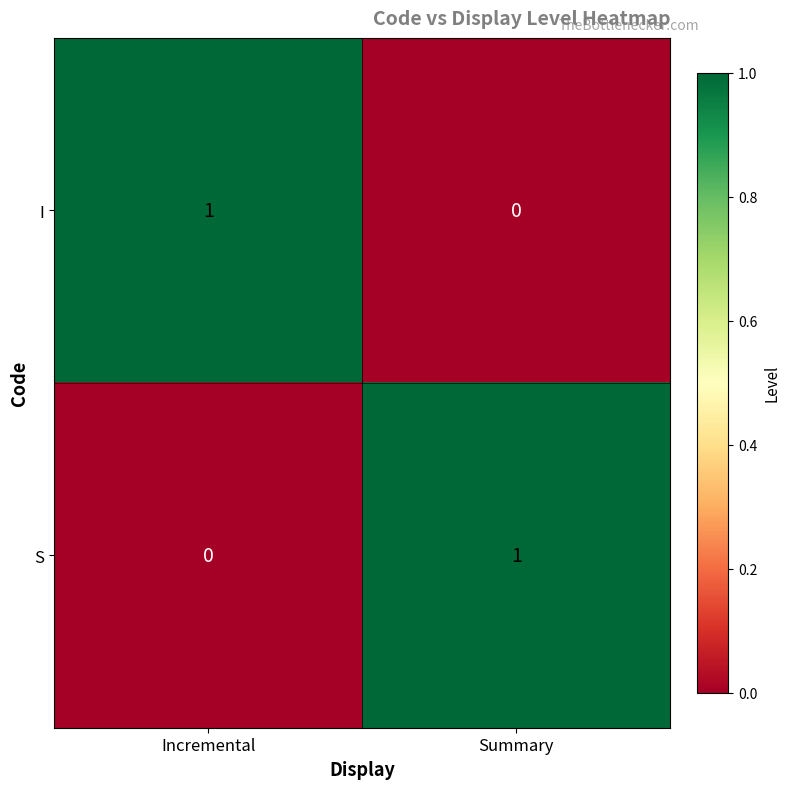

Reading left to right, extract all data points from this chart.

I: 1	0
S: 0	1